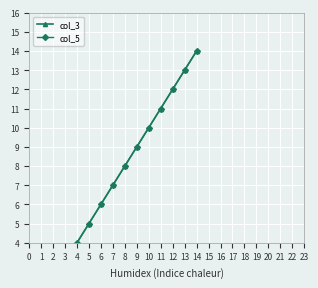

What is the maximum value for col_5?

14